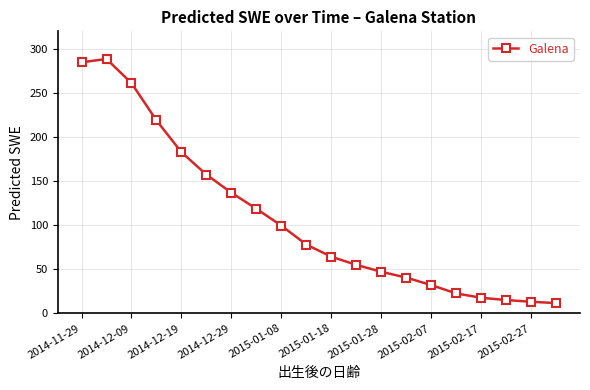

Reading right to left, what are all the values shown in this chart?

11.7	13.2	15.1	17.7	22.6	32.1	40.6	47.2	55.0	64.3	78.0	99.5	118.6	136.8	157.4	182.8	218.9	261.2	288.7	284.8